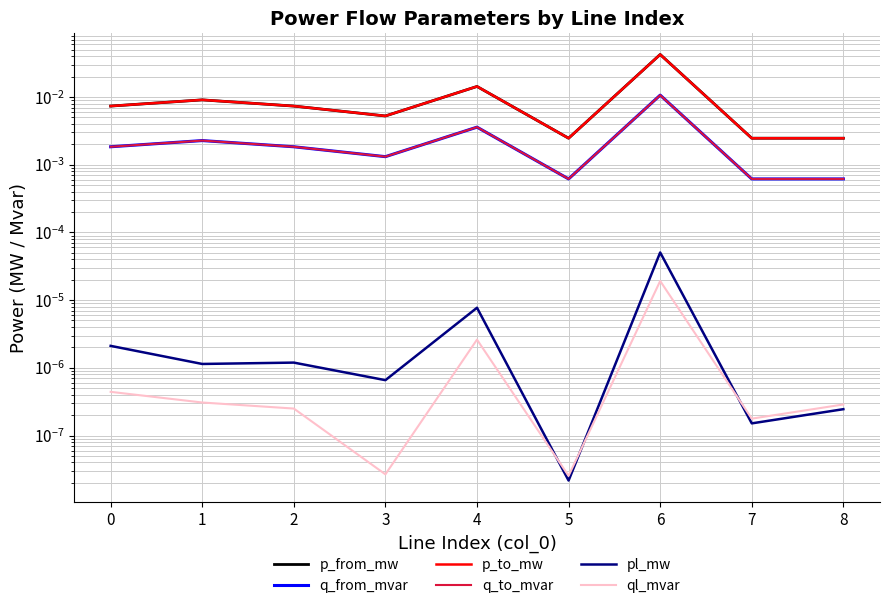

Where is the first local maximum for p_from_mw?

1